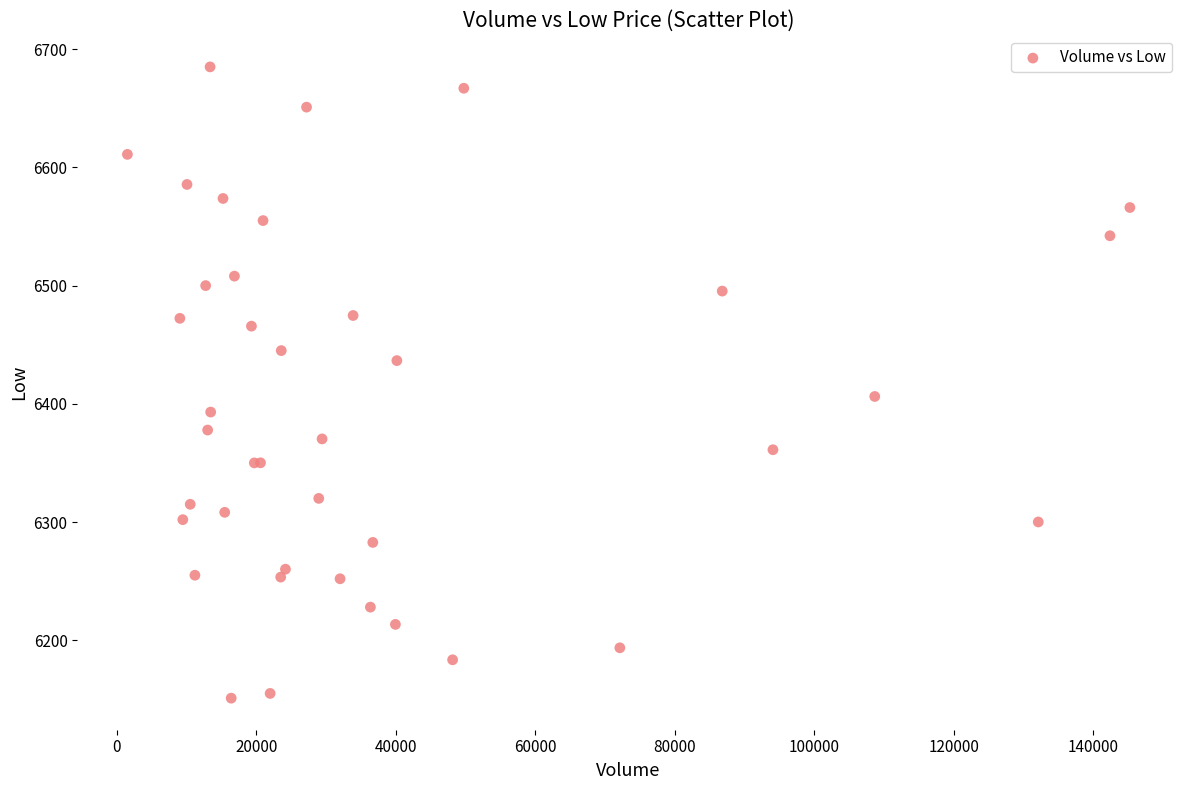

What Y value in the scatter plot is closest to 6418?

6406.2